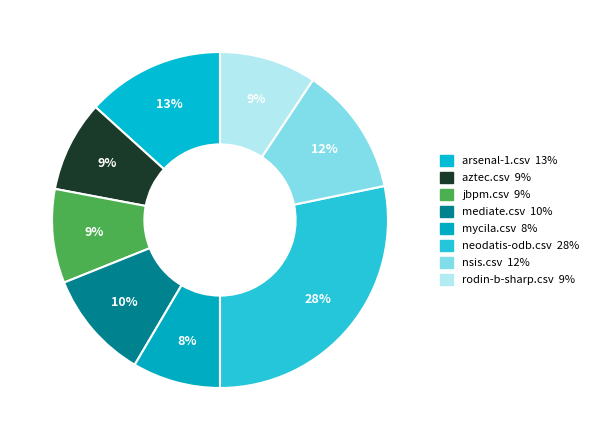

Does rodin-b-sharp.csv account for over 50% of the chart?

No